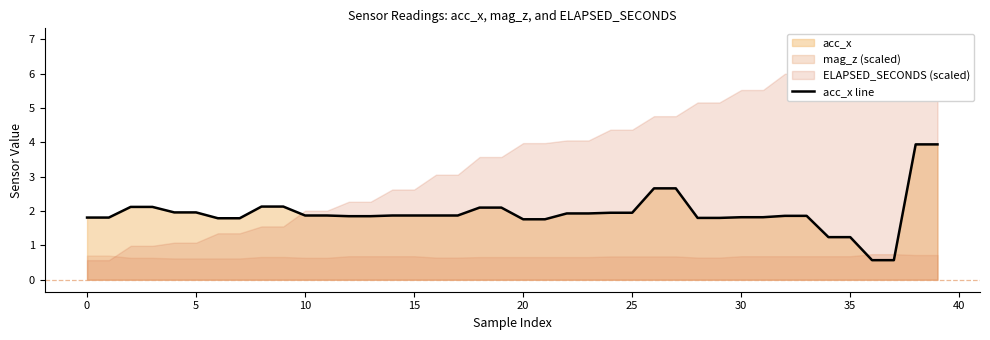

What is the minimum value for acc_x line?

0.6